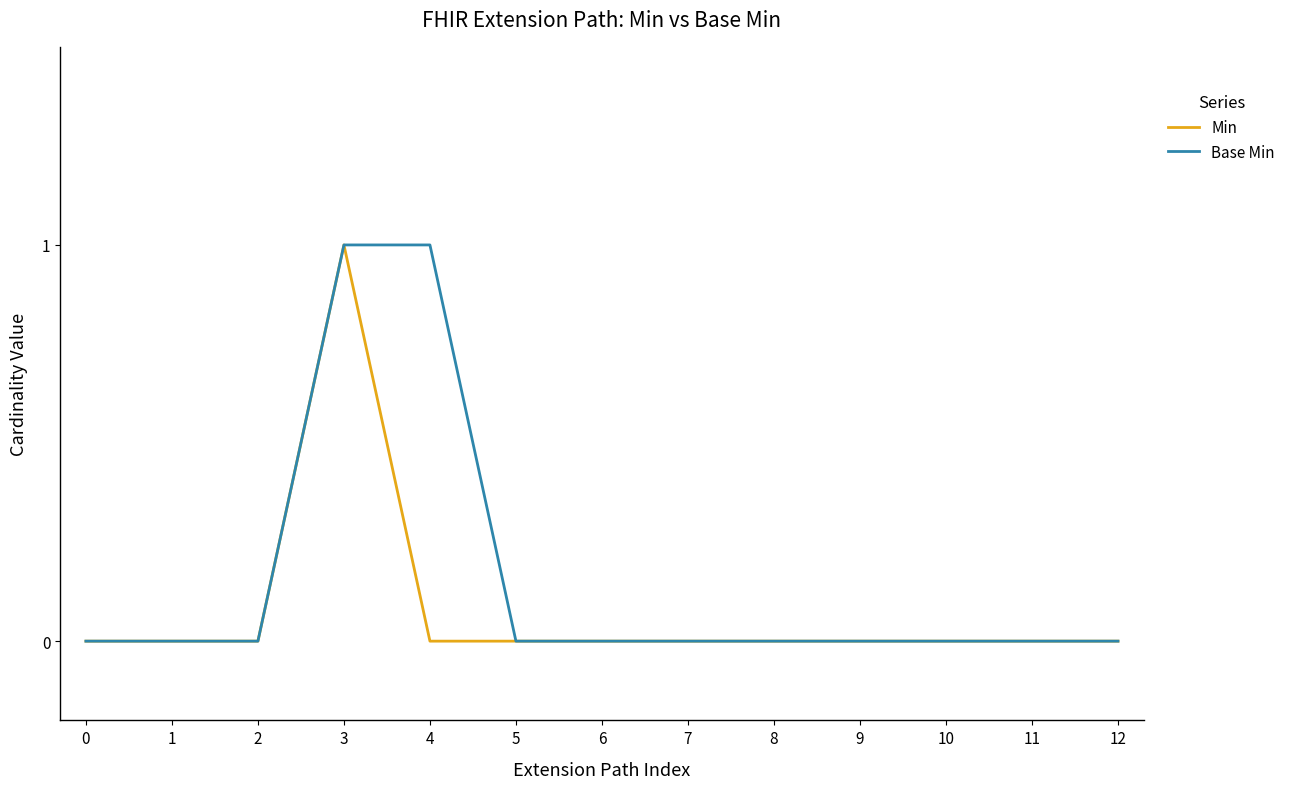

What are all the series names shown in the legend?

Min, Base Min